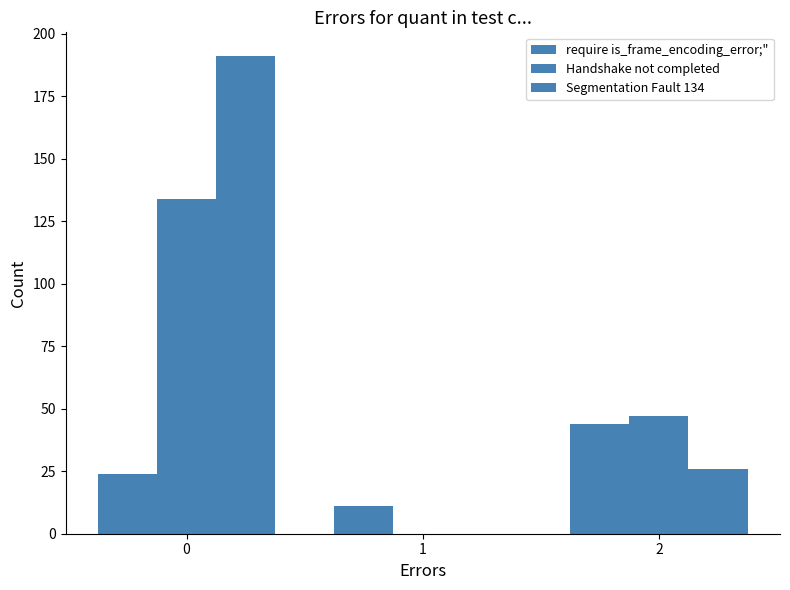

Does the chart contain stacked bars?

No